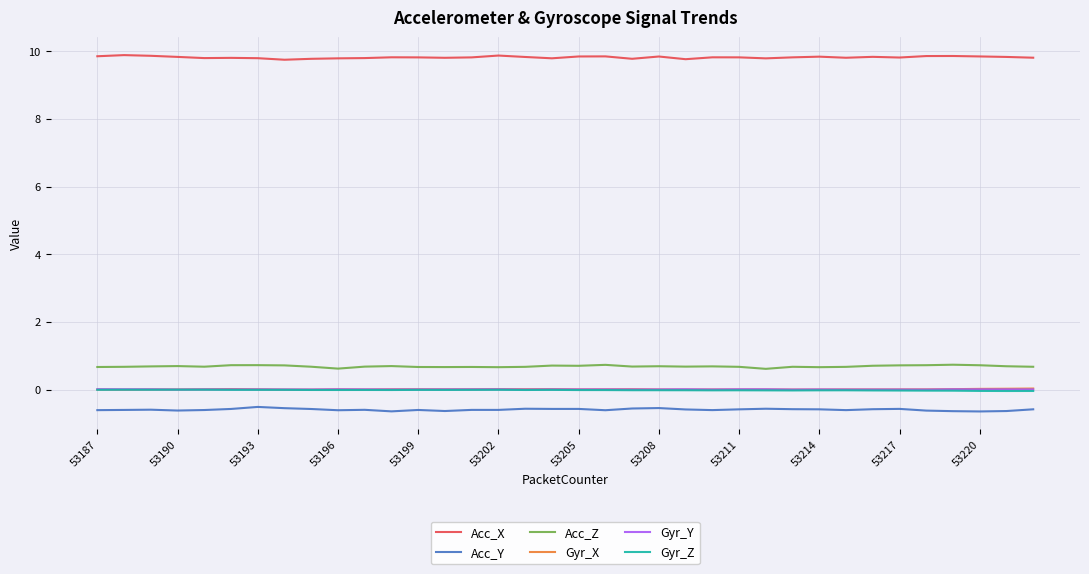

True or false: Acc_Y and Acc_X intersect in this chart.

False